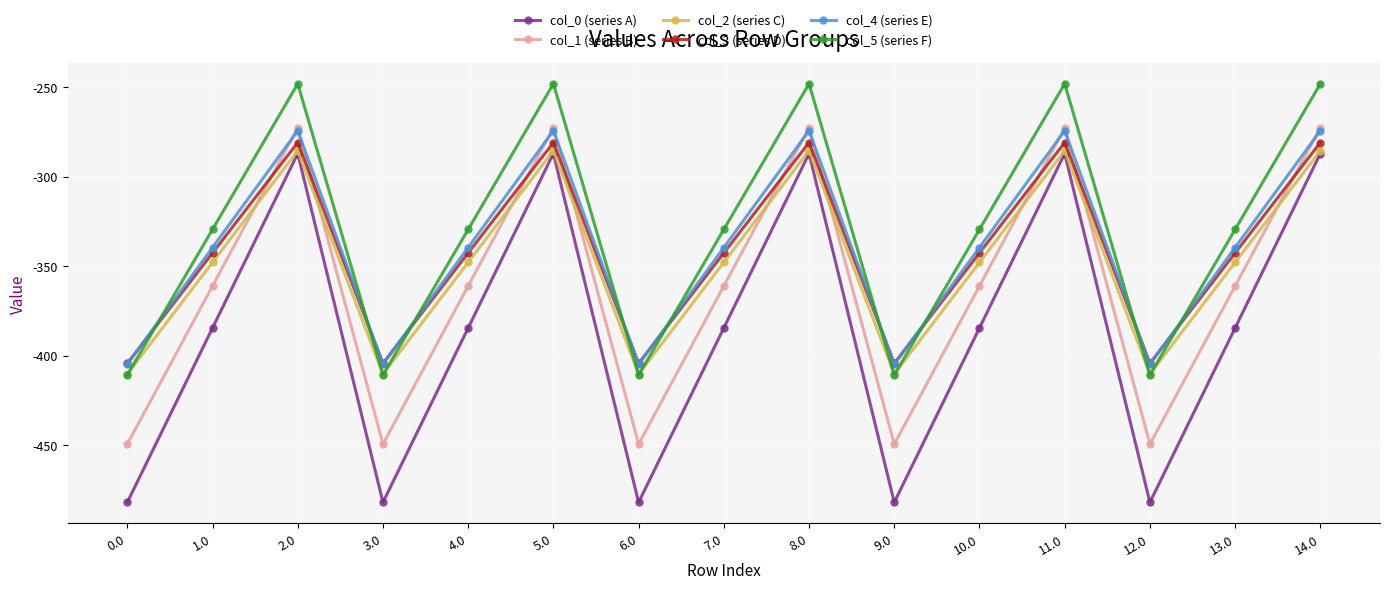

Reading left to right, what are all the values shown in this chart?

col_0 (series A): -482.0	-384.6	-287.1	-482.0	-384.6	-287.1	-482.0	-384.6	-287.1	-482.0	-384.6	-287.1	-482.0	-384.6	-287.1
col_1 (series B): -449.5	-361.1	-272.7	-449.5	-361.1	-272.7	-449.5	-361.1	-272.7	-449.5	-361.1	-272.7	-449.5	-361.1	-272.7
col_2 (series C): -410.3	-347.9	-285.5	-410.3	-347.9	-285.5	-410.3	-347.9	-285.5	-410.3	-347.9	-285.5	-410.3	-347.9	-285.5
col_3 (series D): -404.4	-342.7	-281.0	-404.4	-342.7	-281.0	-404.4	-342.7	-281.0	-404.4	-342.7	-281.0	-404.4	-342.7	-281.0
col_4 (series E): -404.9	-339.6	-274.4	-404.9	-339.6	-274.4	-404.9	-339.6	-274.4	-404.9	-339.6	-274.4	-404.9	-339.6	-274.4
col_5 (series F): -410.8	-329.5	-248.1	-410.8	-329.5	-248.1	-410.8	-329.5	-248.1	-410.8	-329.5	-248.1	-410.8	-329.5	-248.1